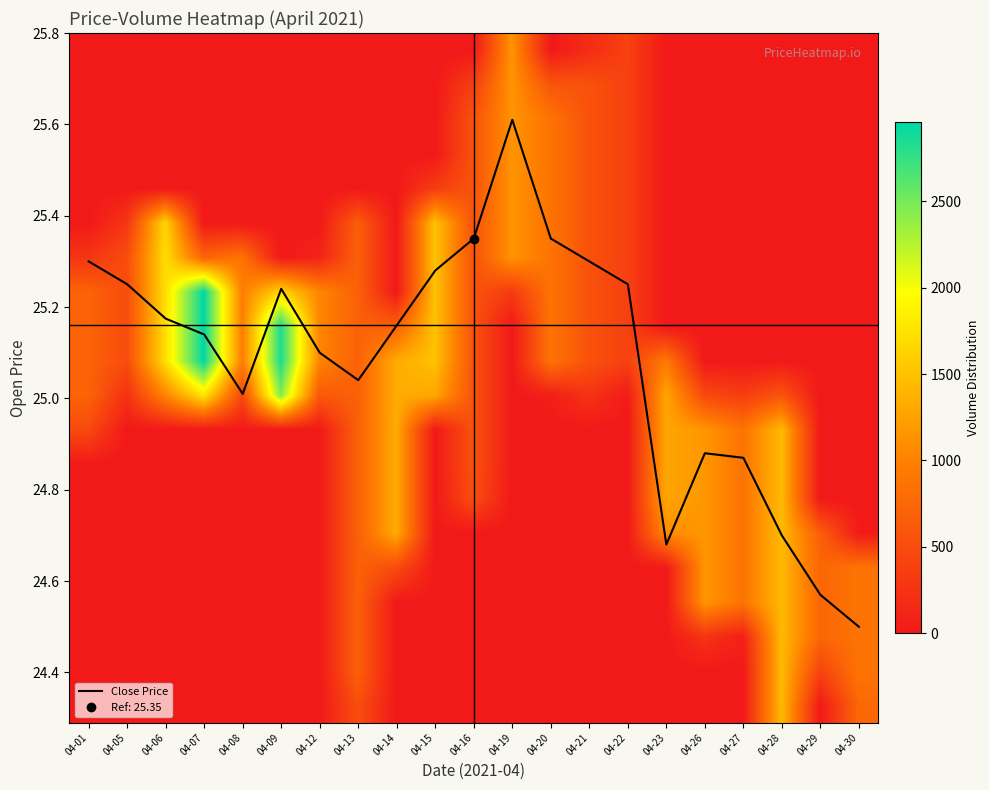

Is it true that Close Price equals 6.2 at 04-20?

False